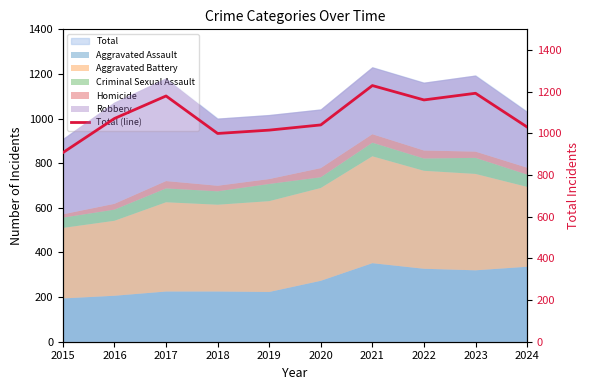

Reading left to right, what are all the values shown in this chart?

2015=908	2016=1072	2017=1180	2018=1000	2019=1016	2020=1041	2021=1230	2022=1161	2023=1193	2024=1031